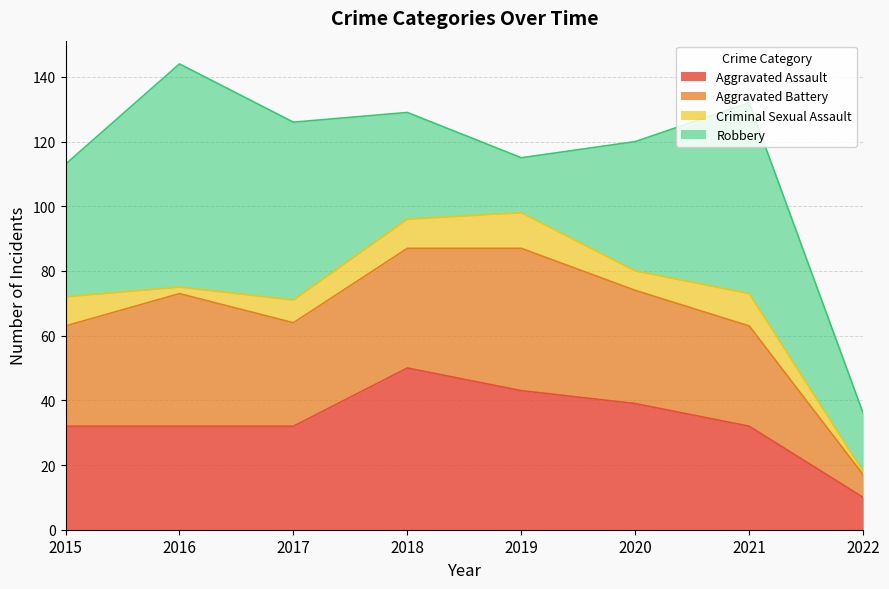

What is the value of the Aggravated Assault point at the 4th from the left?

50